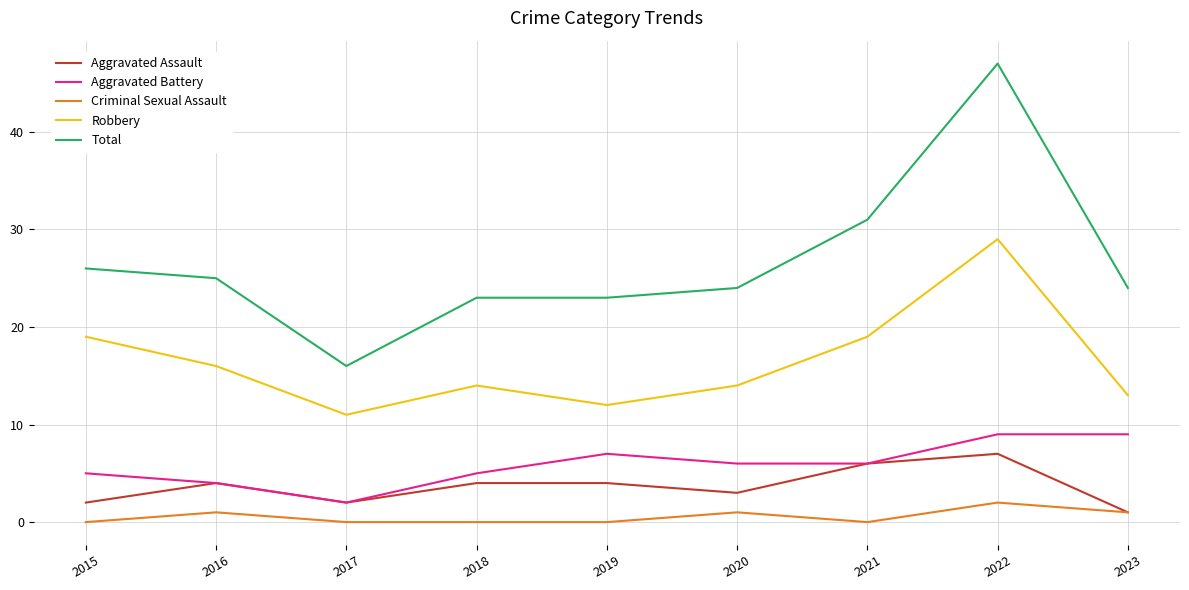

How many series are shown in this chart?

5